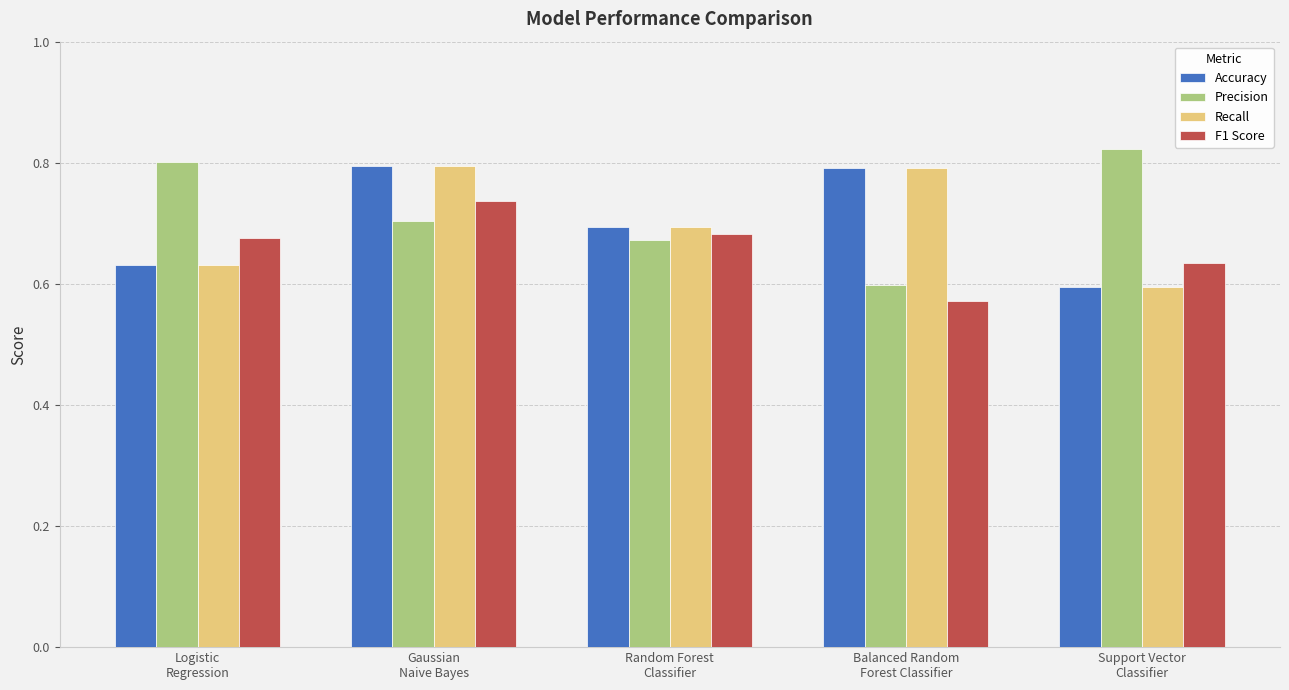

At which category does the chart reach its minimum across all series?

Balanced Random
Forest Classifier